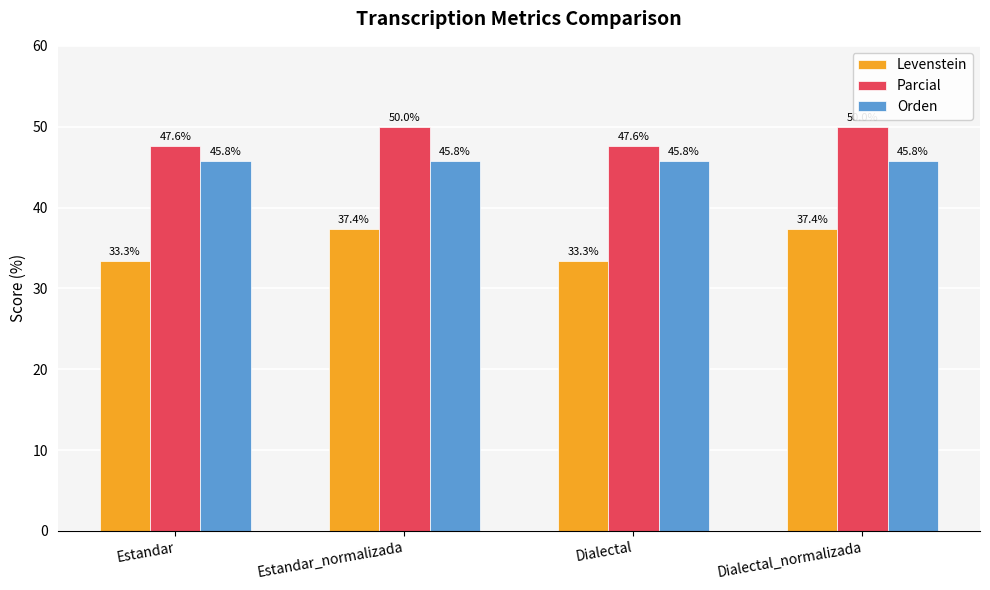

What is the total value across all series at Dialectal?

126.7